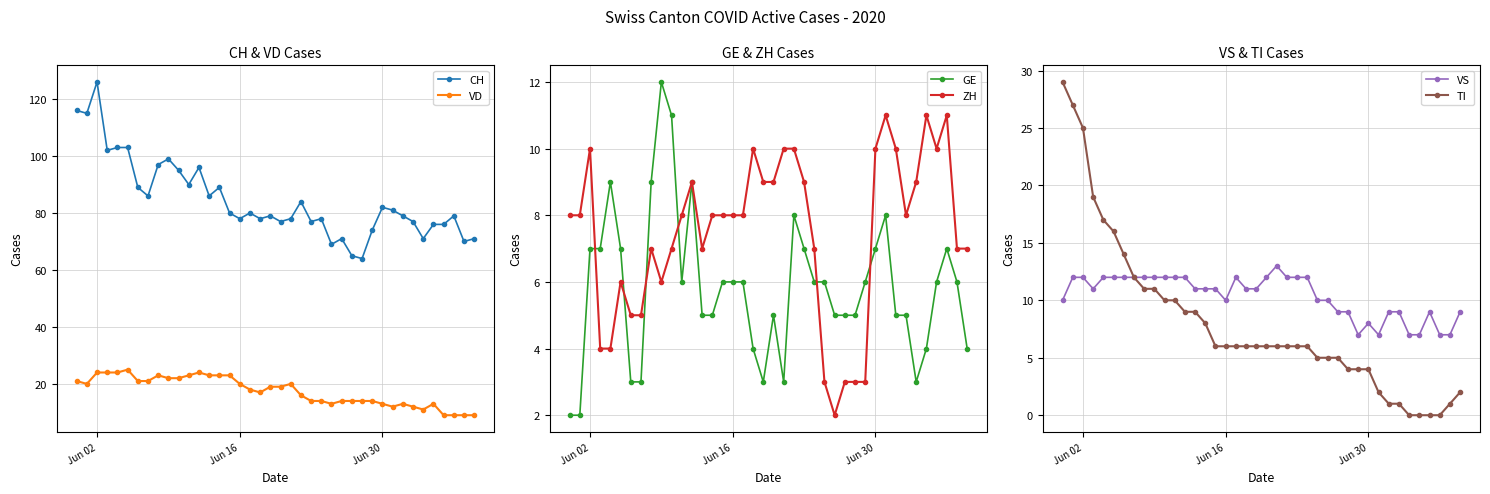

At which category does CH reach its first local peak?

Jun 02